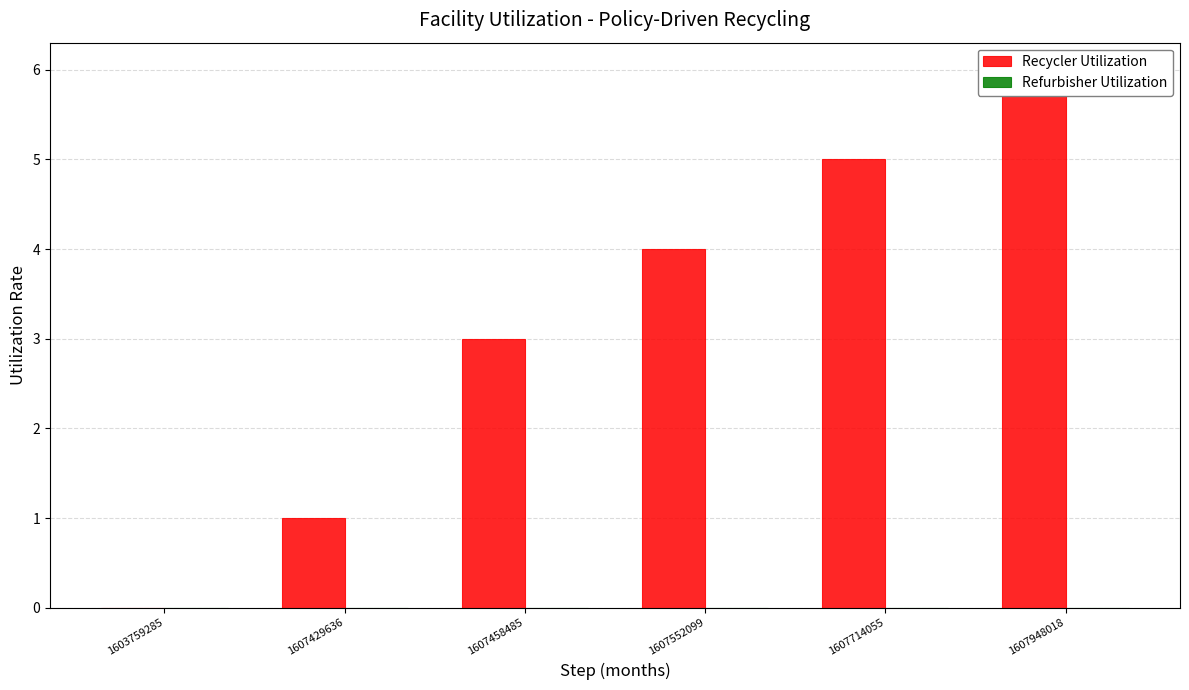

Reading right to left, transcribe all the data shown in this chart.

Recycler Utilization: 1607948018=6	1607714055=5	1607552099=4	1607458485=3	1607429636=1	1603759285=0
Refurbisher Utilization: 1607948018=0	1607714055=0	1607552099=0	1607458485=0	1607429636=0	1603759285=0